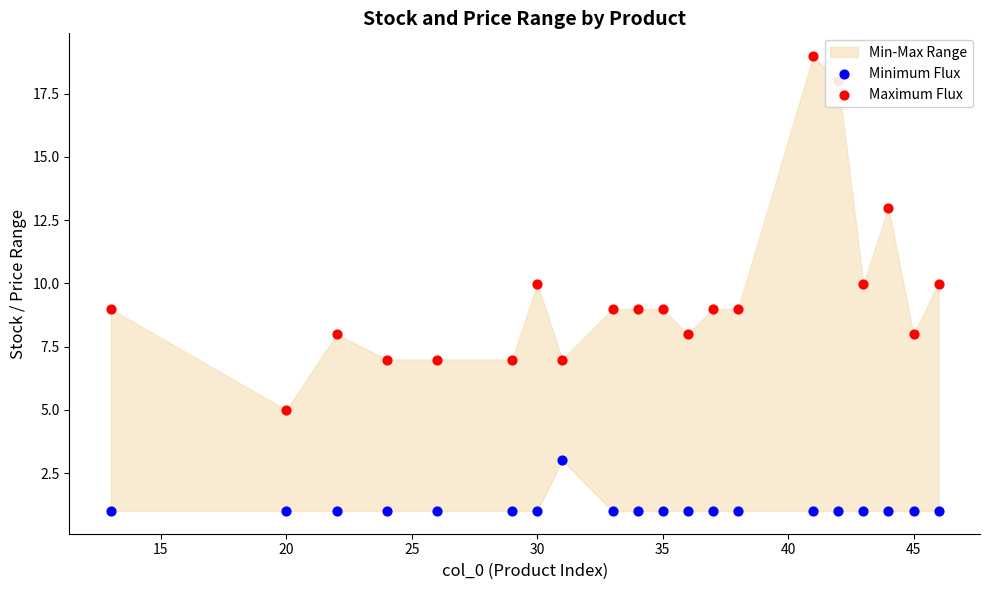

Which series has the largest total across all categories?

Maximum Flux